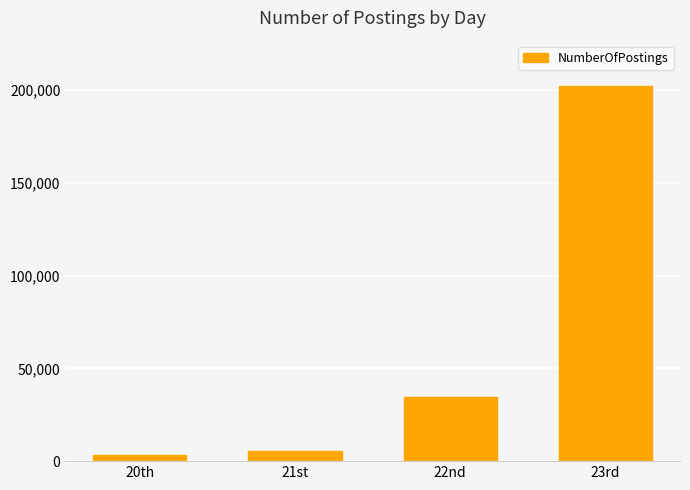

What is the greatest value displayed?

202319.1